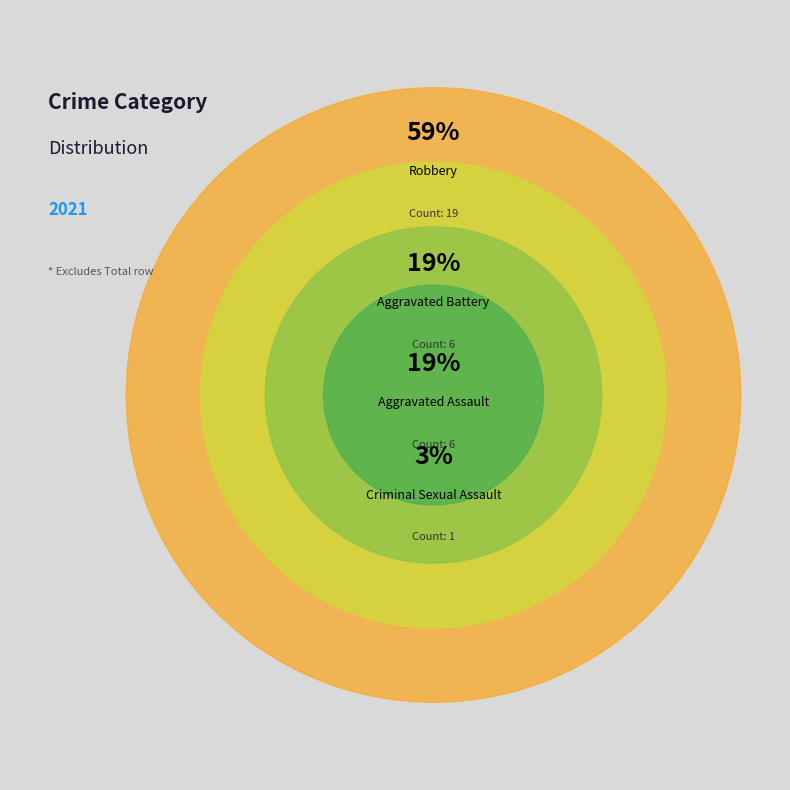

What is the smallest slice in the pie chart?

Criminal Sexual Assault